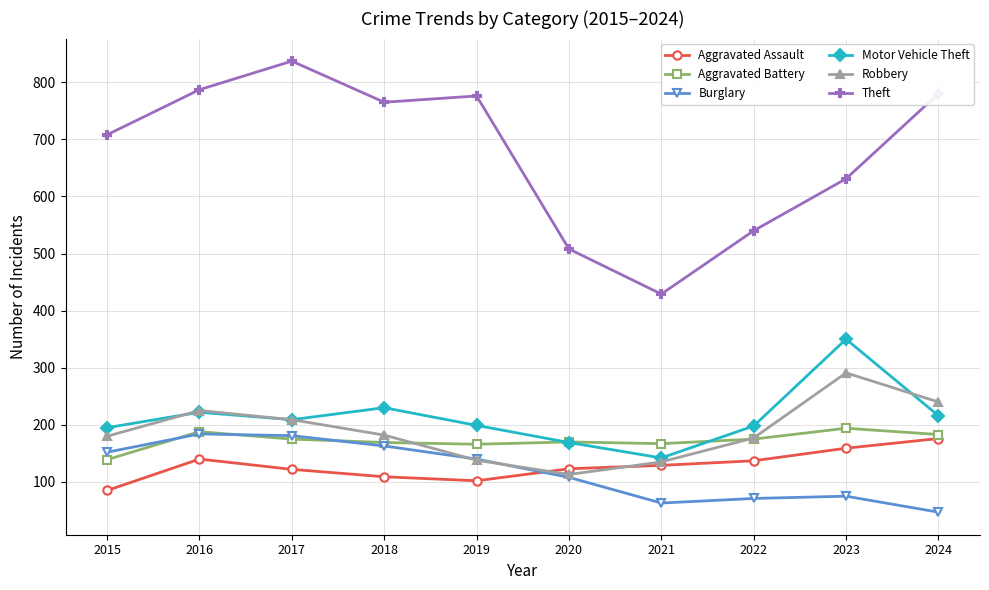

What is the difference between the maximum and minimum values in the Aggravated Battery series?

55